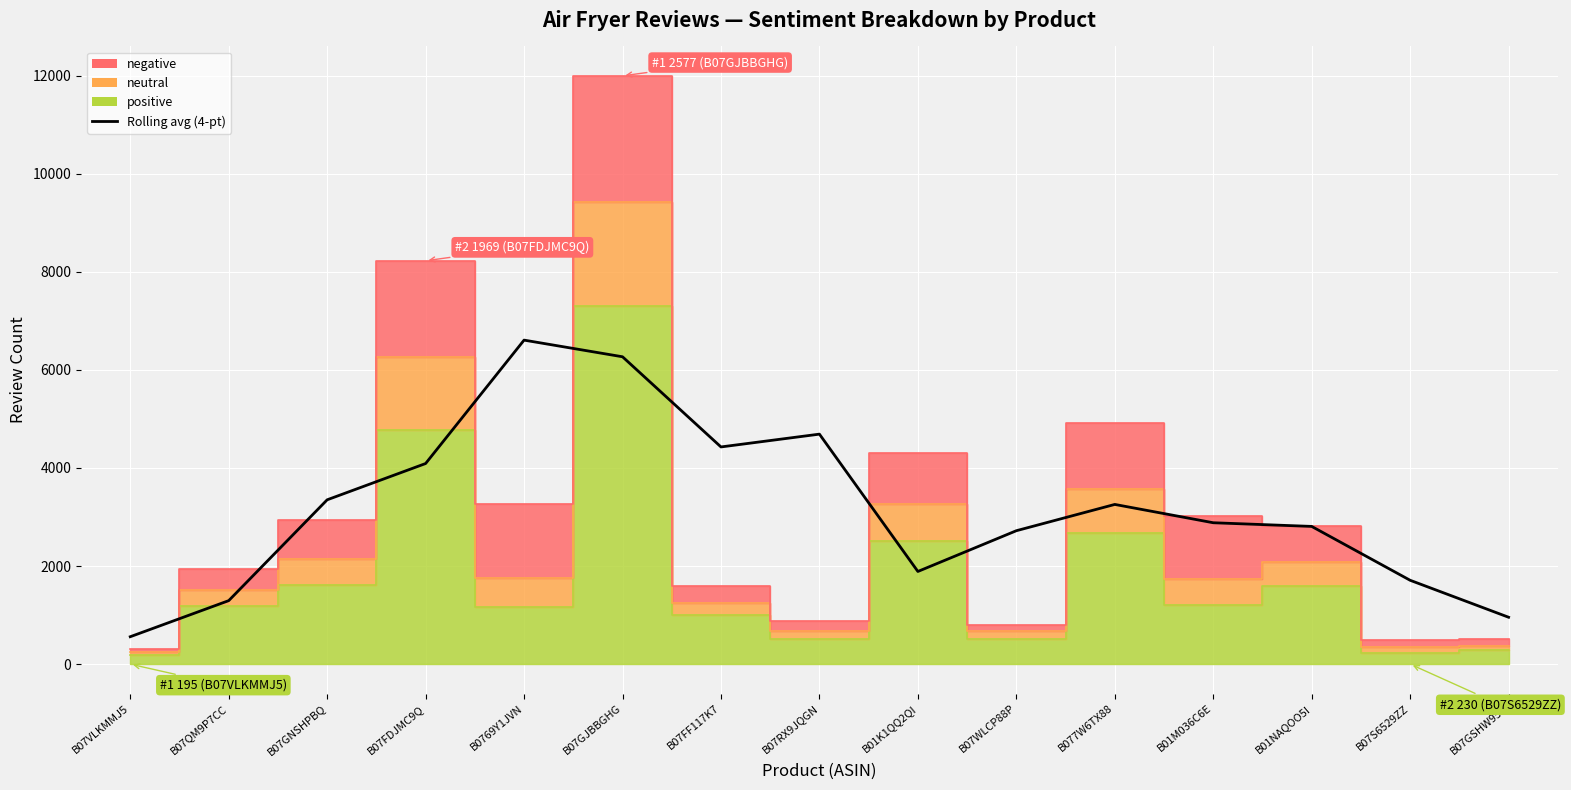

The chart shows a value of 272.7 at B07GSHW951. True or false?

False